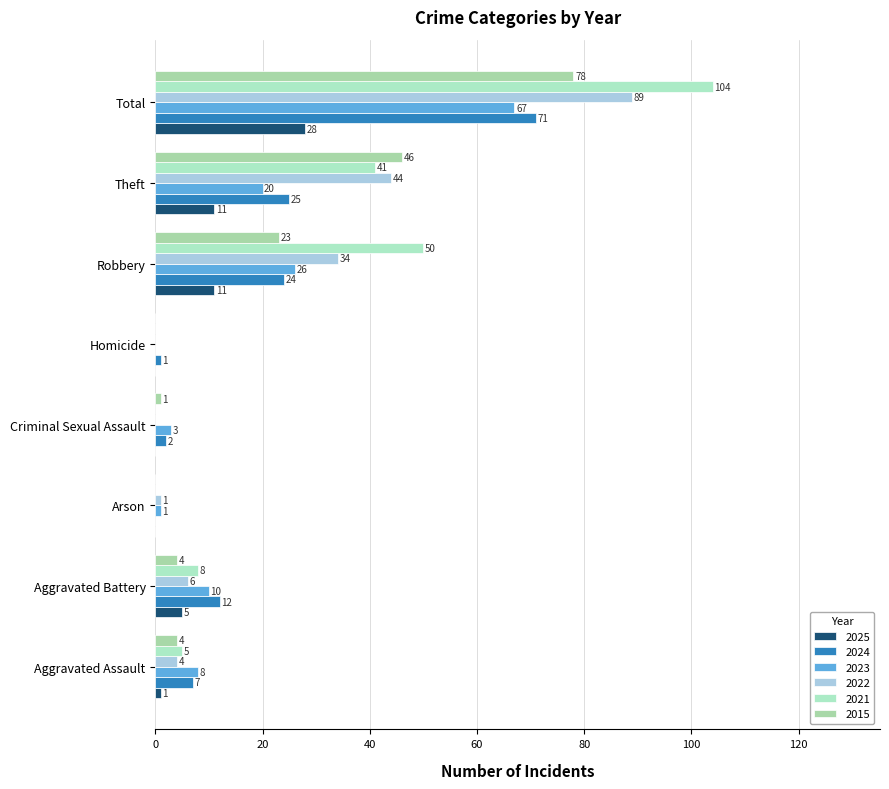

What is the average value of the 2021 series?

26